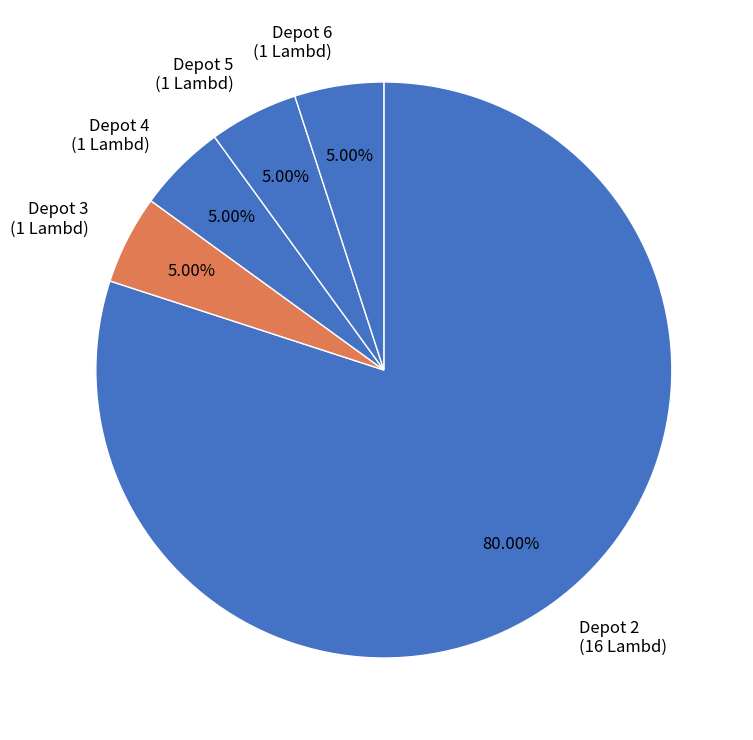

How many segments does this pie chart have?

5